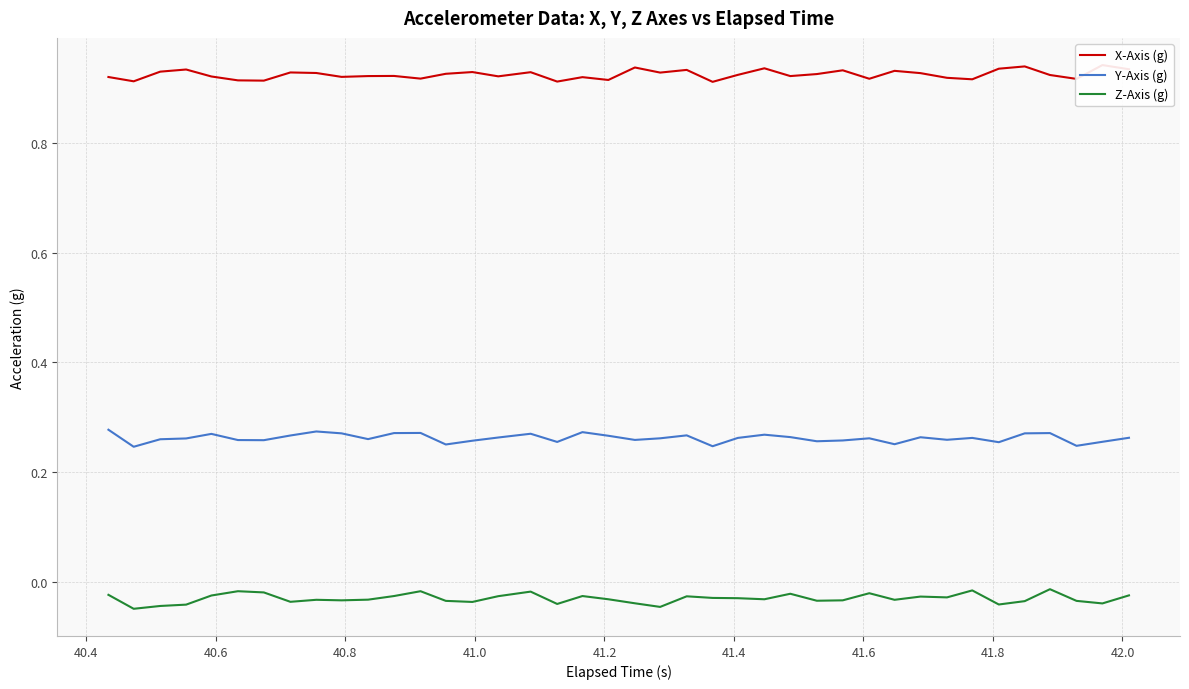

True or false: Y-Axis (g) and Z-Axis (g) intersect in this chart.

False